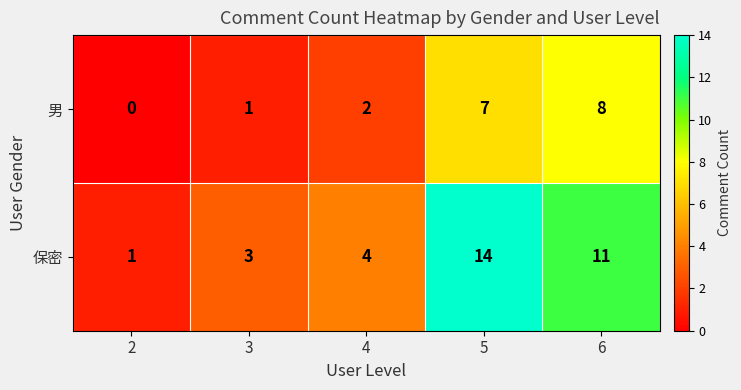

How many distinct data groups are displayed?

2